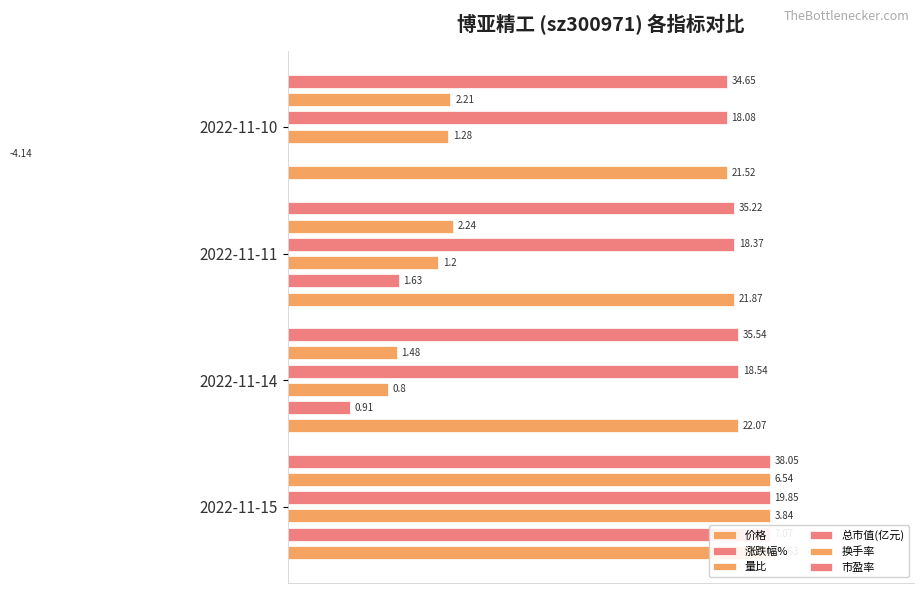

What is the sum of all 市盈率 values?

377.0